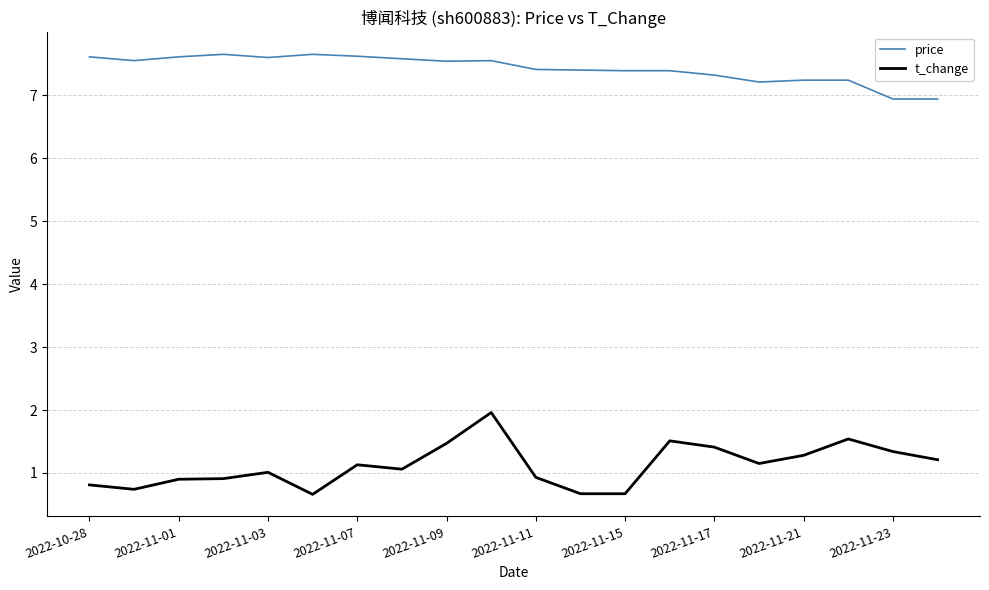

Which series has the largest range (max minus min)?

t_change